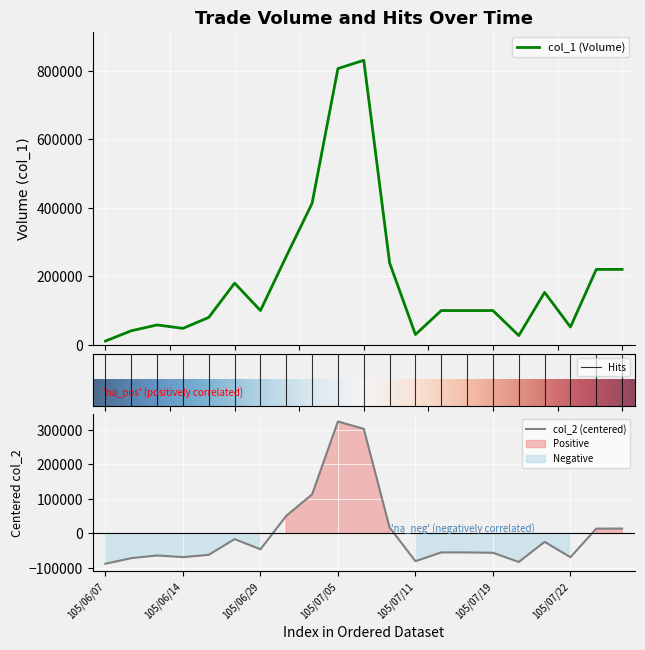

What is the label of the 9th point from the left?

105/07/04